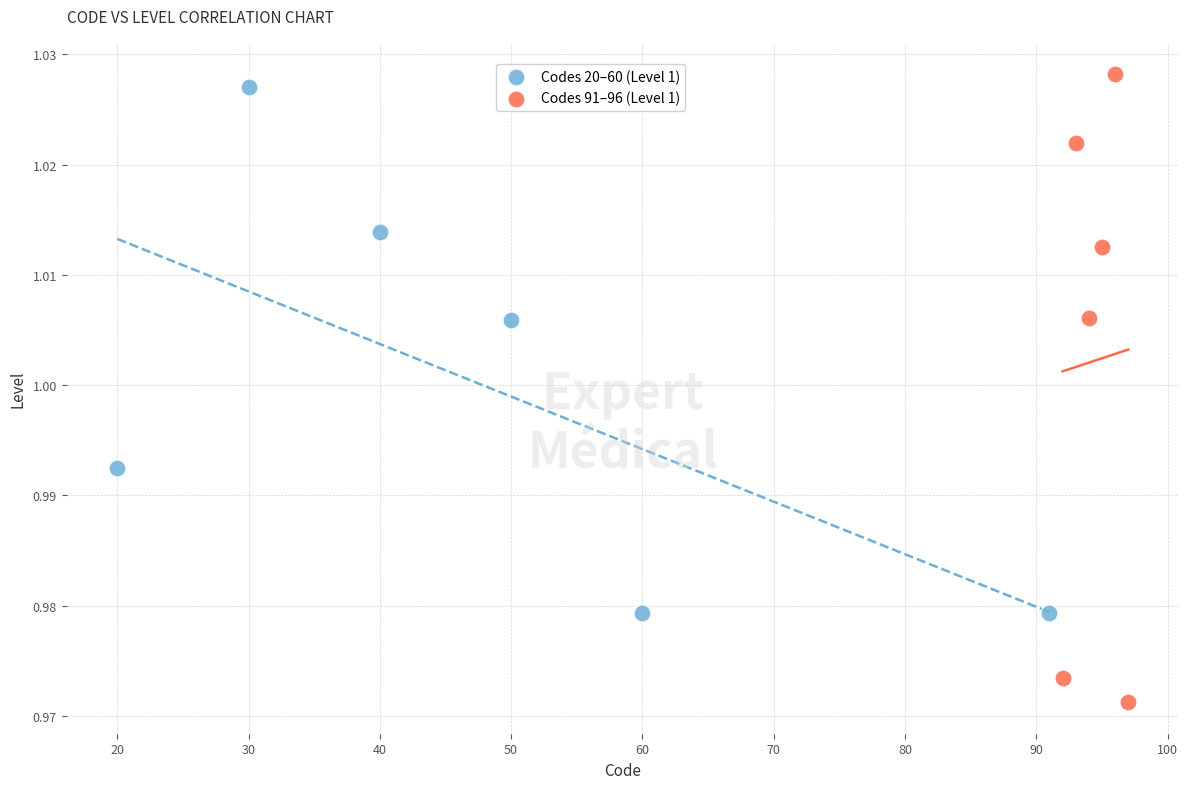

Which series reaches the minimum Y coordinate?

Codes 91–96 (Level 1)